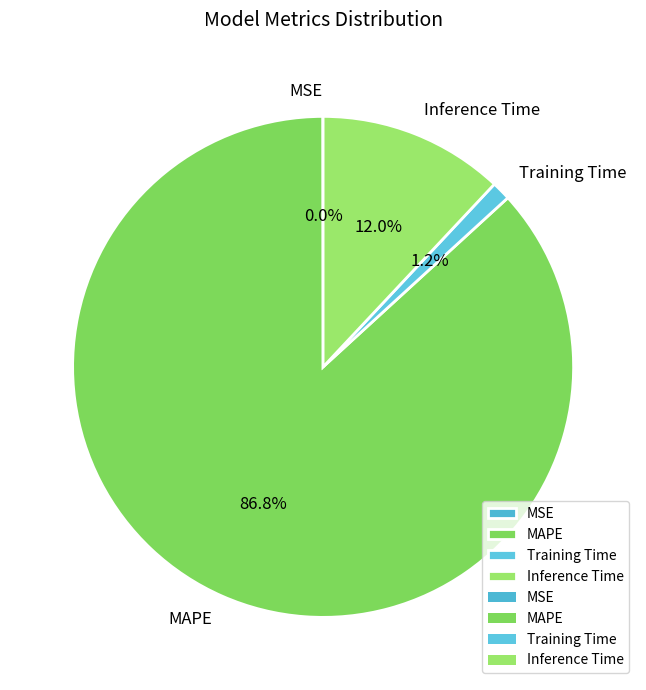

Combined, what portion of the pie is Inference Time and MAPE?

98.8%